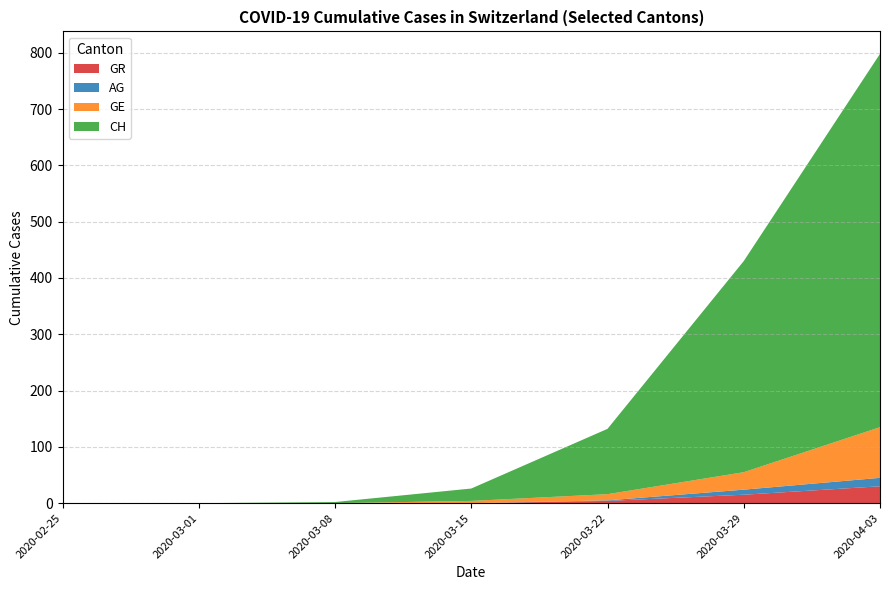

At which category is the sum across all series the highest?

2020-04-03